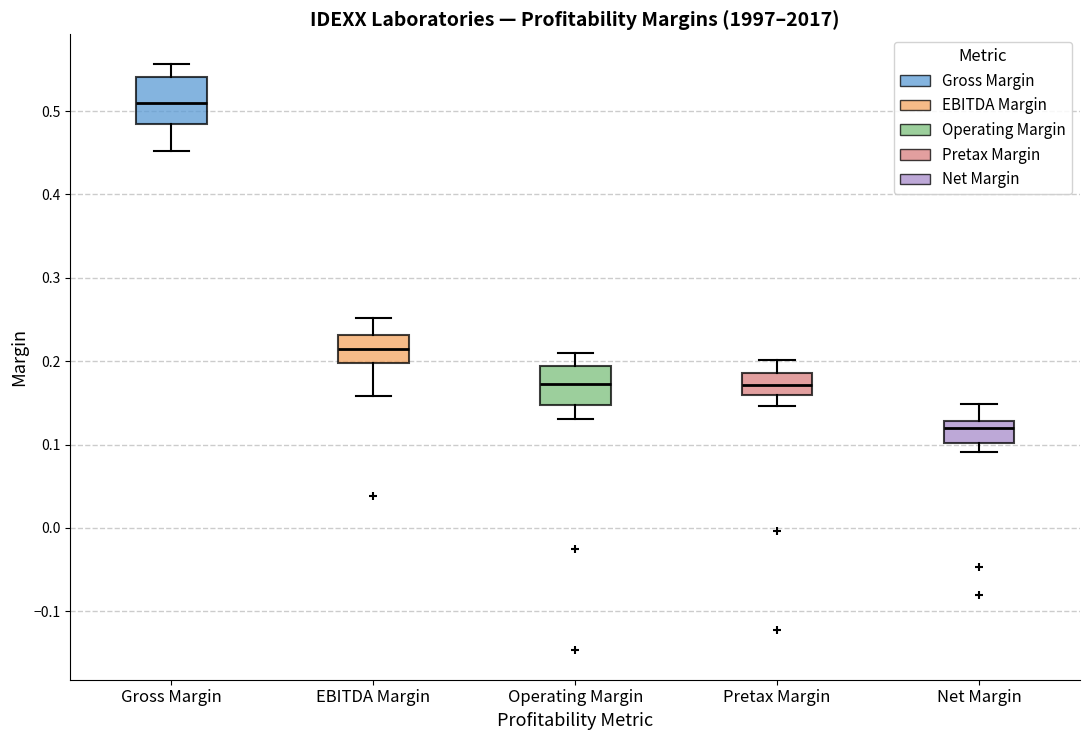

Reading left to right, transcribe this box plot: for each box, give where its median line is, the range the box spans, and where its two whiskers end, as read against the y-axis. The values are not printed on the chart, so give them approximately, as read against the axis.

Gross Margin: median 0.51, box 0.48 to 0.54, whiskers 0.45 to 0.56
EBITDA Margin: median 0.22, box 0.20 to 0.23, whiskers 0.16 to 0.25
Operating Margin: median 0.17, box 0.15 to 0.19, whiskers 0.13 to 0.21
Pretax Margin: median 0.17, box 0.16 to 0.19, whiskers 0.15 to 0.20
Net Margin: median 0.12, box 0.10 to 0.13, whiskers 0.09 to 0.15